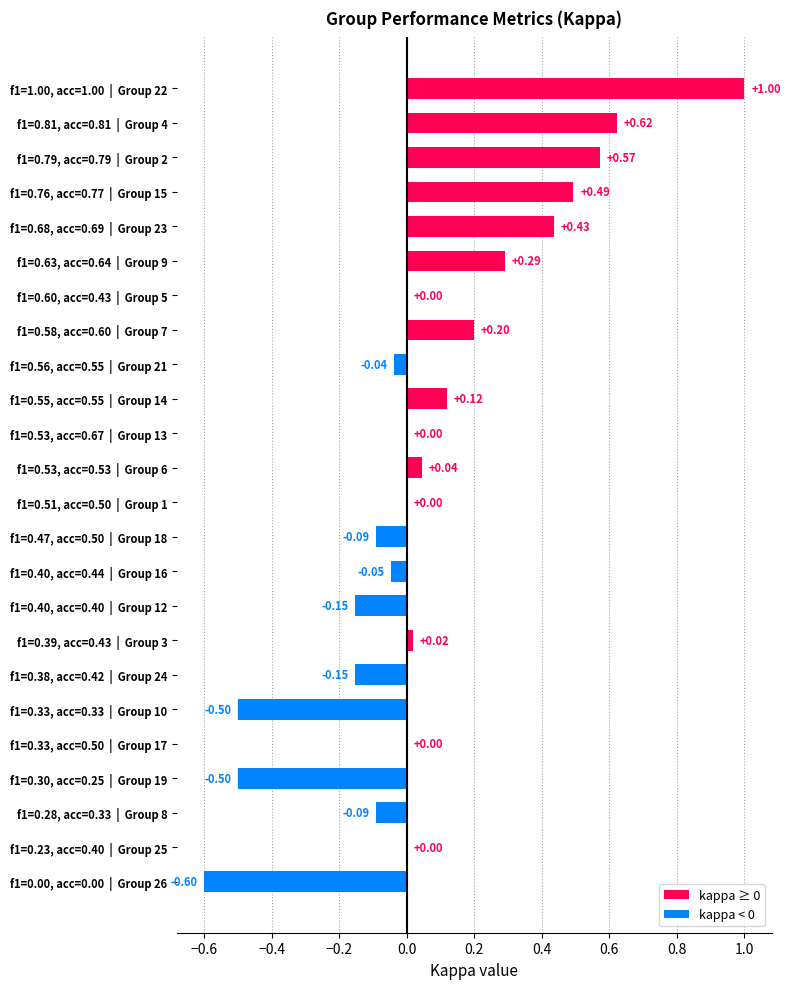

What is the sum of the values at f1=1.00, acc=1.00  |  Group 22 and f1=0.76, acc=0.77  |  Group 15?

1.5